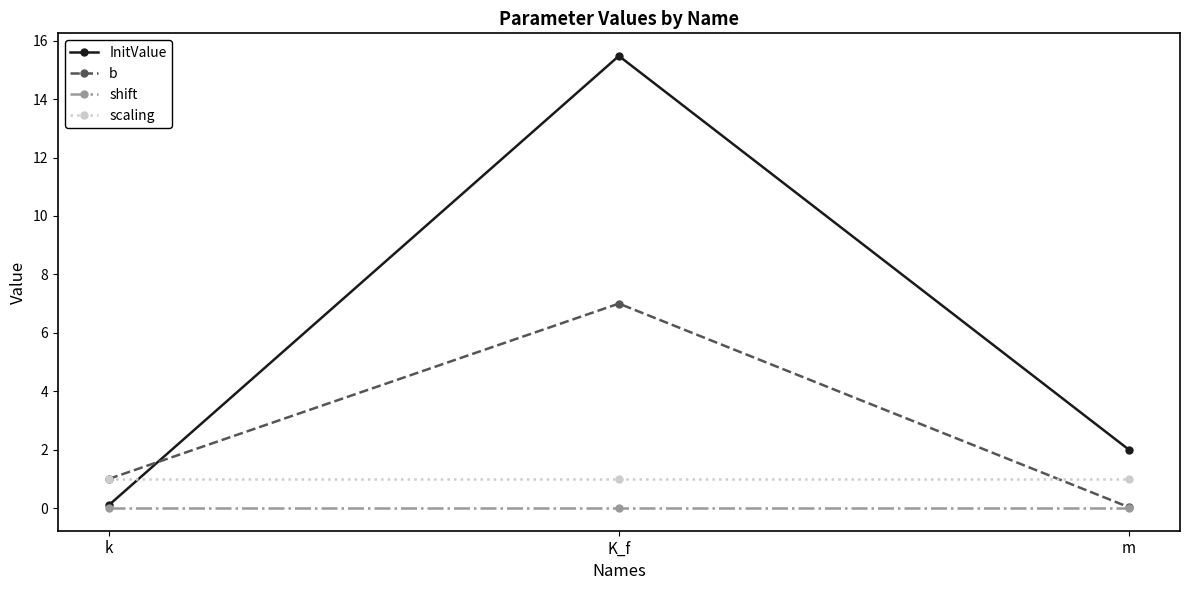

Which series has the largest total across all categories?

InitValue